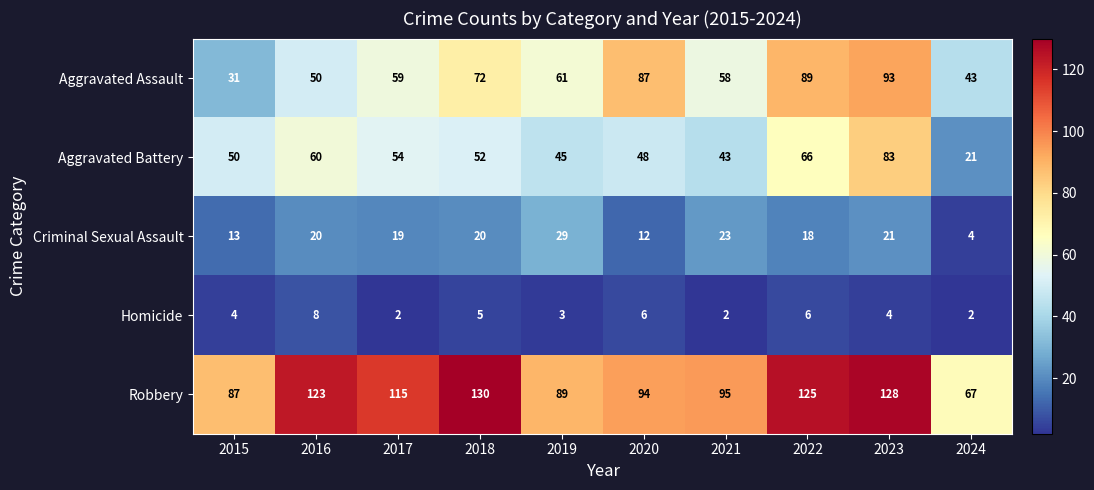

Which series has the largest total across all categories?

Robbery